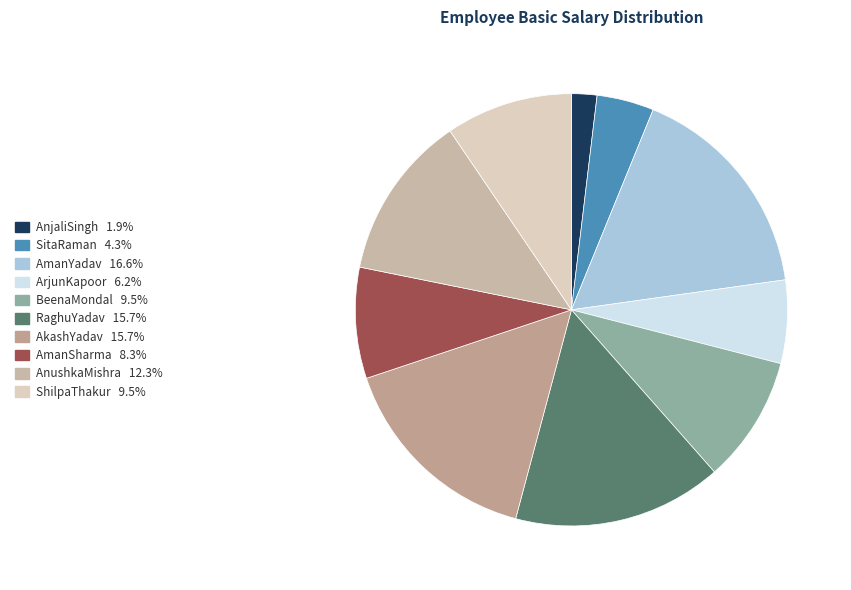

How many slices are in this pie chart?

10